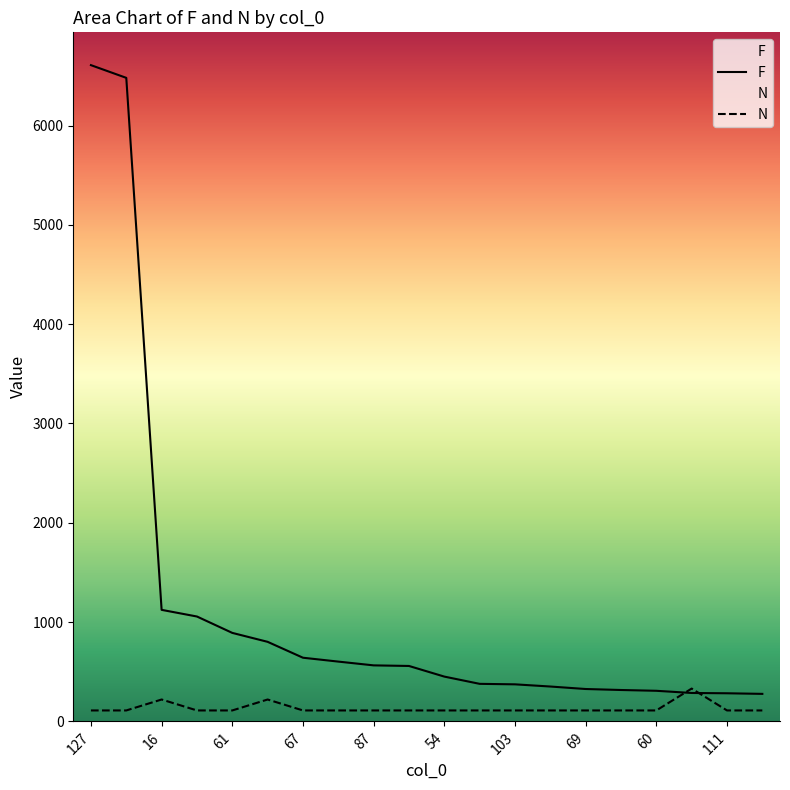

What is the value of the F point at the 1st from the left?

6608.0